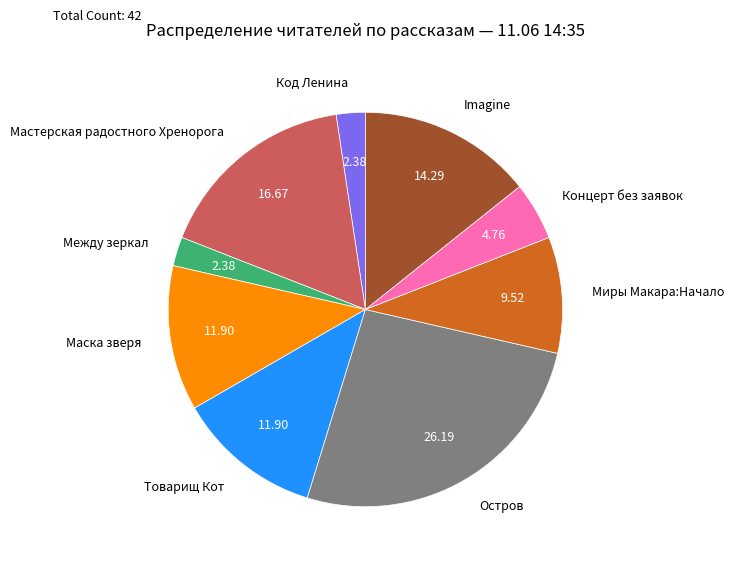

Is there a majority slice in this chart?

No